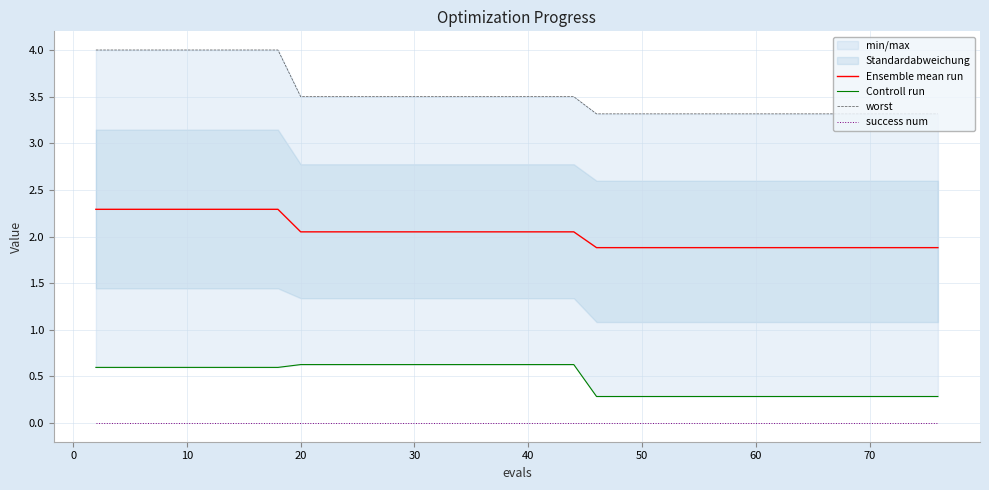

Is this an area chart (filled region under the line)?

No